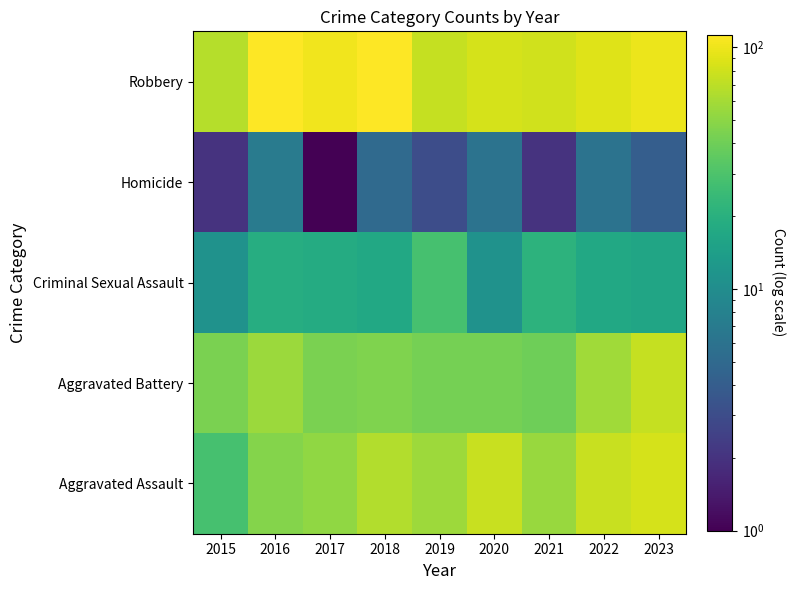

Reading right to left, what are all the values shown in this chart?

Aggravated Assault: 2023=83	2022=76	2021=54	2020=76	2019=57	2018=66	2017=52	2016=47	2015=28
Aggravated Battery: 2023=75	2022=58	2021=40	2020=42	2019=42	2018=45	2017=44	2016=55	2015=44
Criminal Sexual Assault: 2023=16	2022=17	2021=21	2020=11	2019=28	2018=17	2017=18	2016=19	2015=11
Homicide: 2023=4	2022=6	2021=2	2020=6	2019=3	2018=5	2017=1	2016=7	2015=2
Robbery: 2023=98	2022=90	2021=81	2020=84	2019=74	2018=113	2017=103	2016=112	2015=67